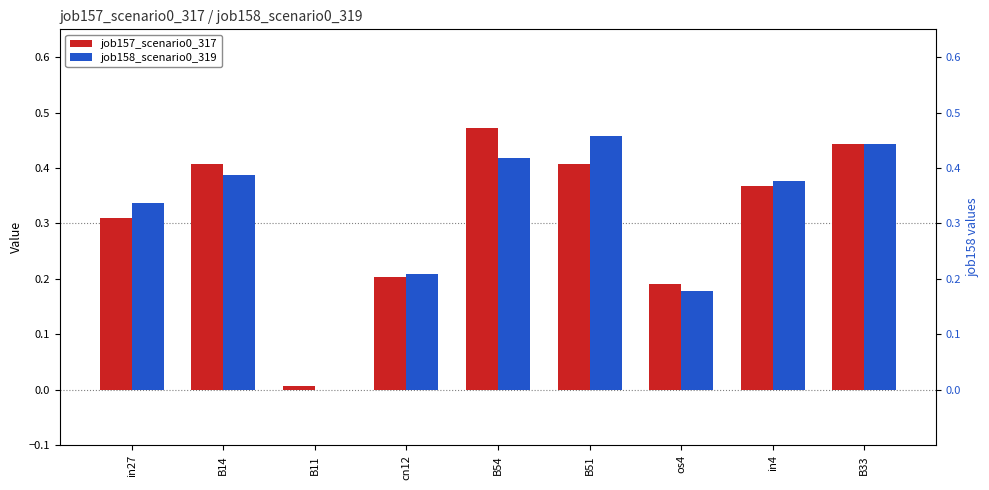

Reading left to right, extract all data points from this chart.

job157_scenario0_317: 0.3	0.4	0.0	0.2	0.5	0.4	0.2	0.4	0.4
job158_scenario0_319: 0.3	0.4	0.0	0.2	0.4	0.5	0.2	0.4	0.4